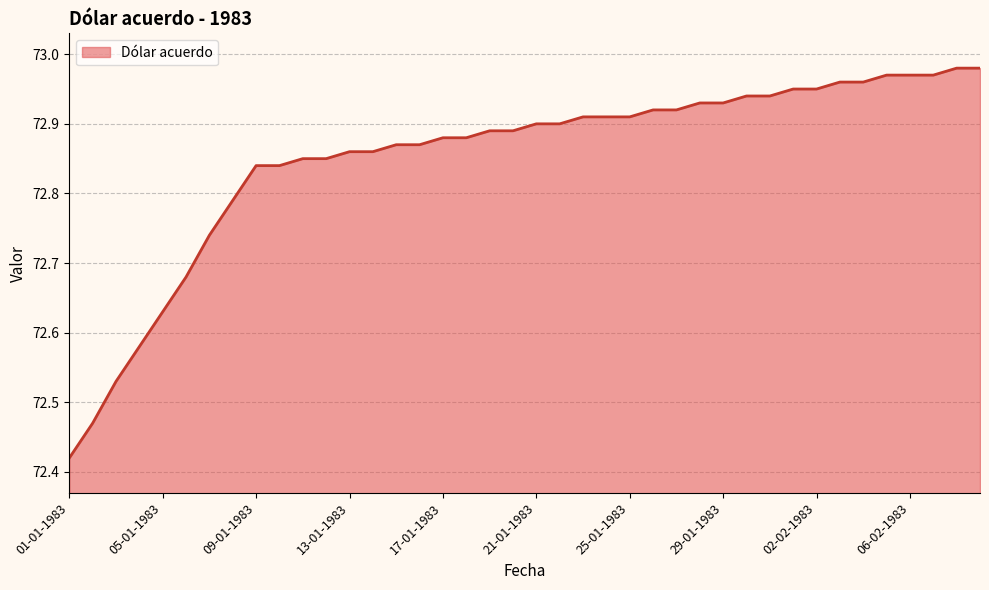

What is the difference between the maximum and minimum values?

0.6